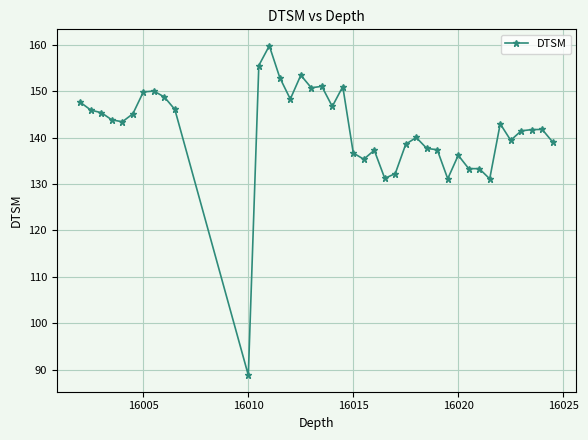

What is the difference between the second highest and minimum values?

66.7